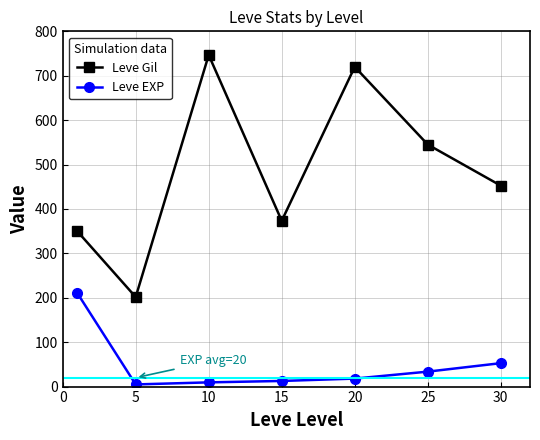

True or false: Leve Gil has more than 0 interior local peaks.

True